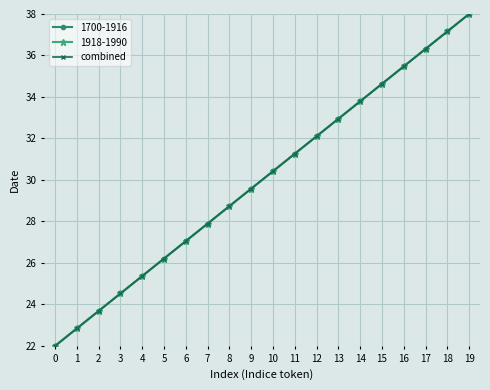

Reading left to right, list all the values displayed in this chart.

22.0	22.8	23.7	24.5	25.4	26.2	27.1	27.9	28.7	29.6	30.4	31.3	32.1	32.9	33.8	34.6	35.5	36.3	37.2	38.0